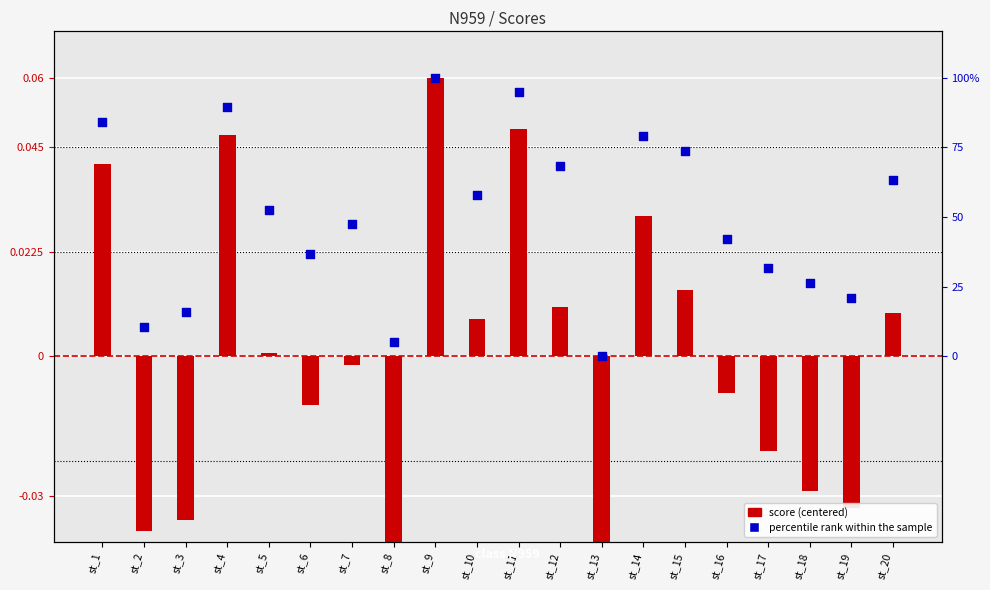

Which series reaches the maximum Y coordinate?

score (centered)